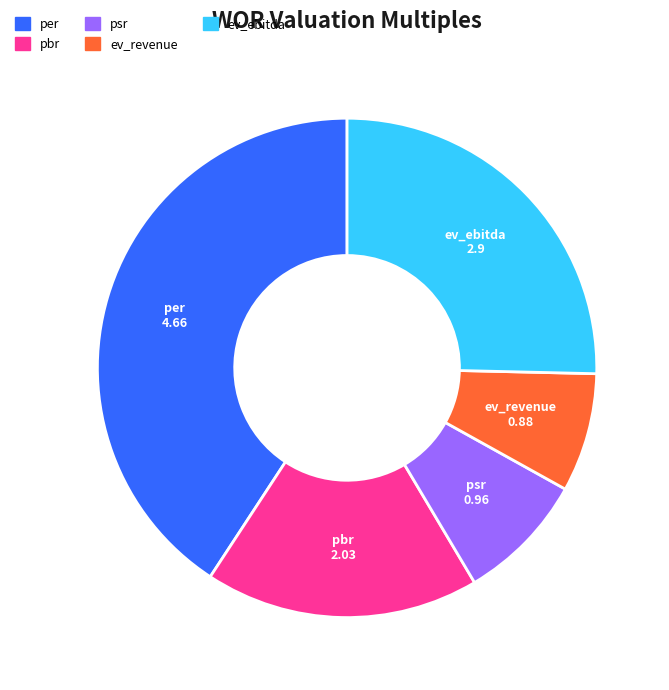

Does any single category account for the majority?

No